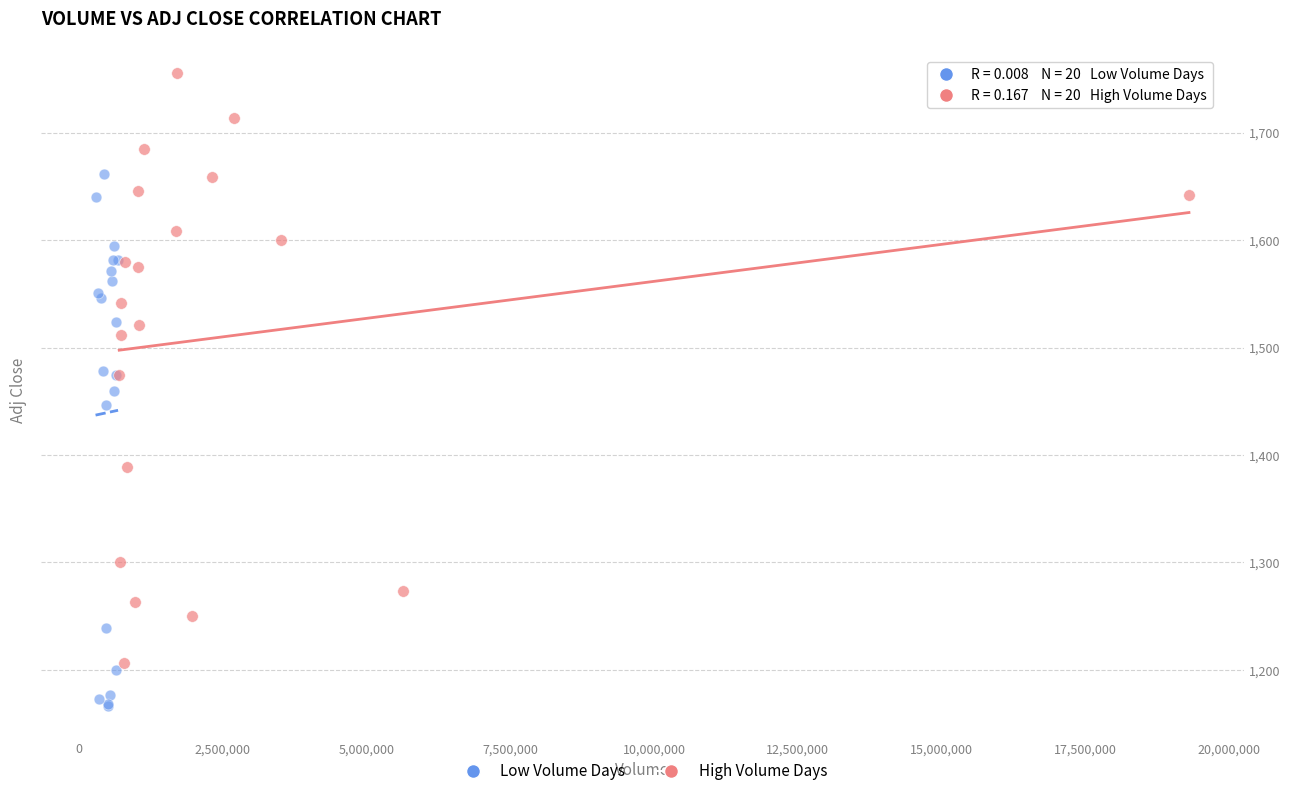

Which series contains the highest Y value?

High Volume Days